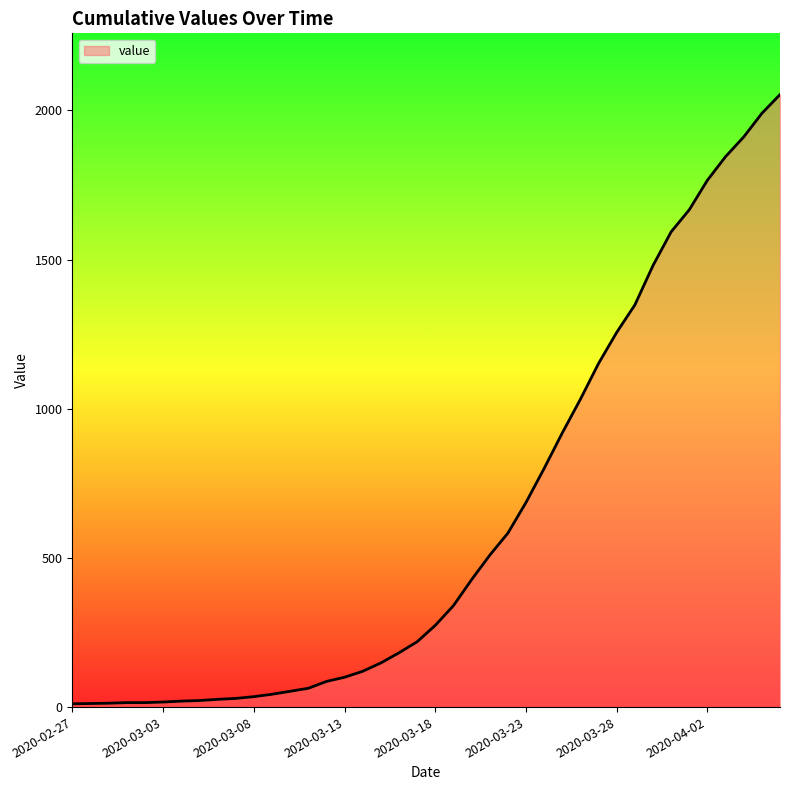

What is the difference between the maximum and minimum values?

2042